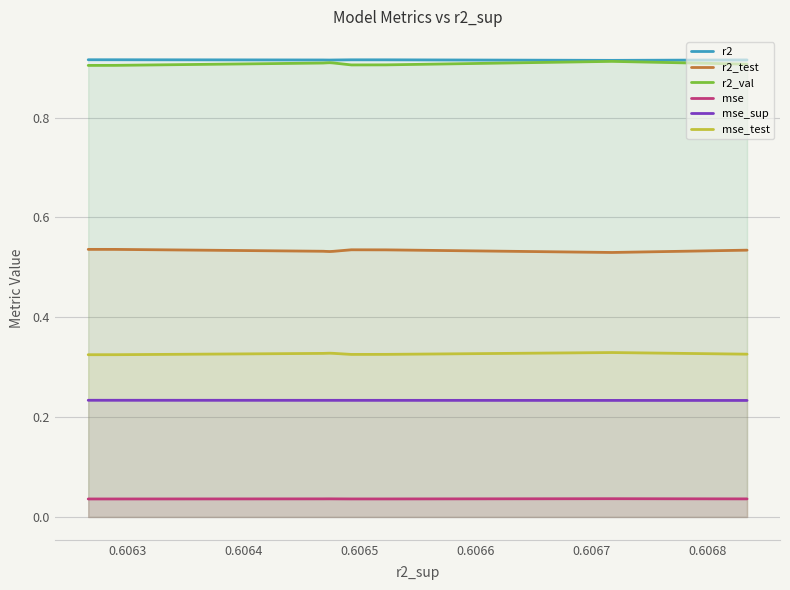

True or false: r2_test and mse_test intersect in this chart.

False